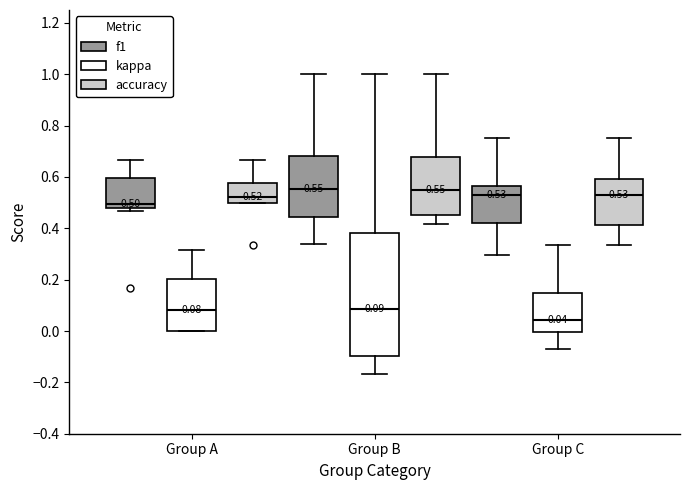

Comparing the boxes themselves (not the whiskers), which one is the tallest?

Group B (kappa)